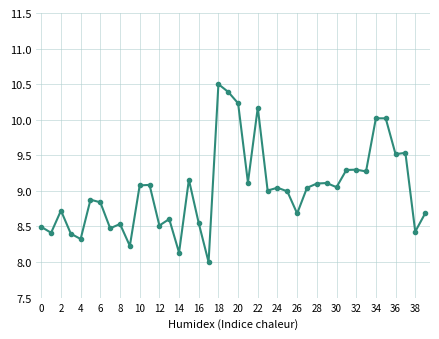

What is the sum of all values?

360.9